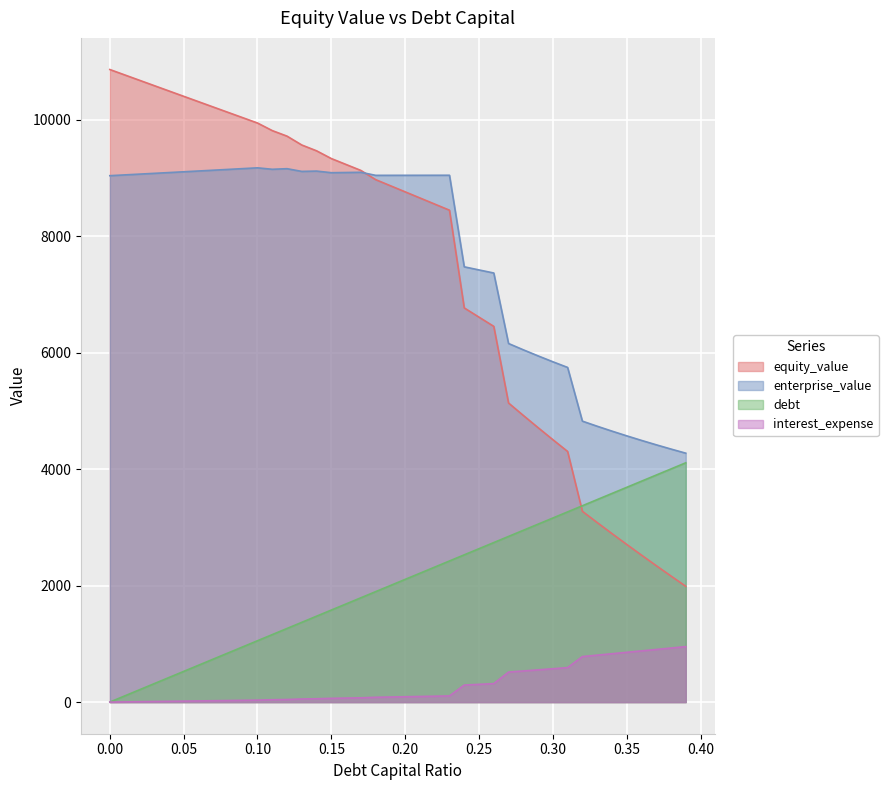

Which series has the largest total across all categories?

enterprise_value